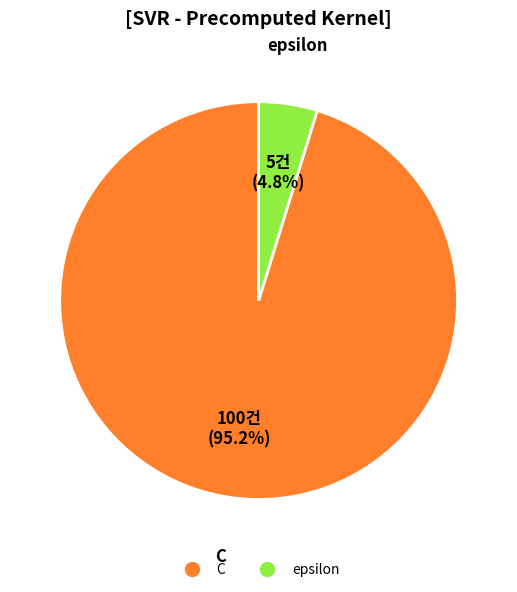

Between epsilon and C, which is larger?

C